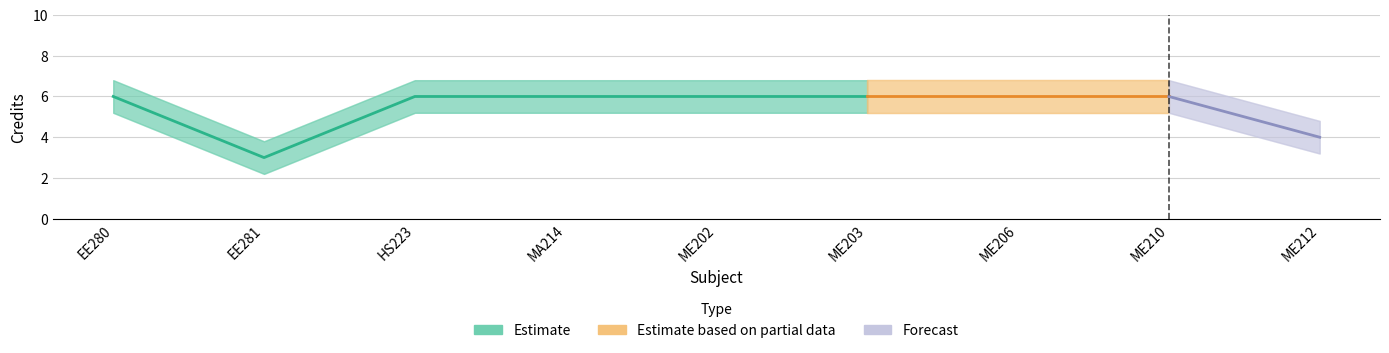

How many categories are shown in the chart?

9